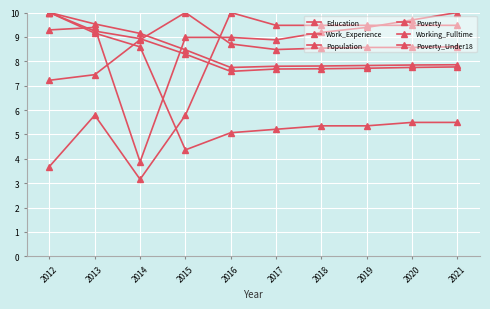

Is the value of Education at 2012 greater than the value of Poverty at 2013?

Yes